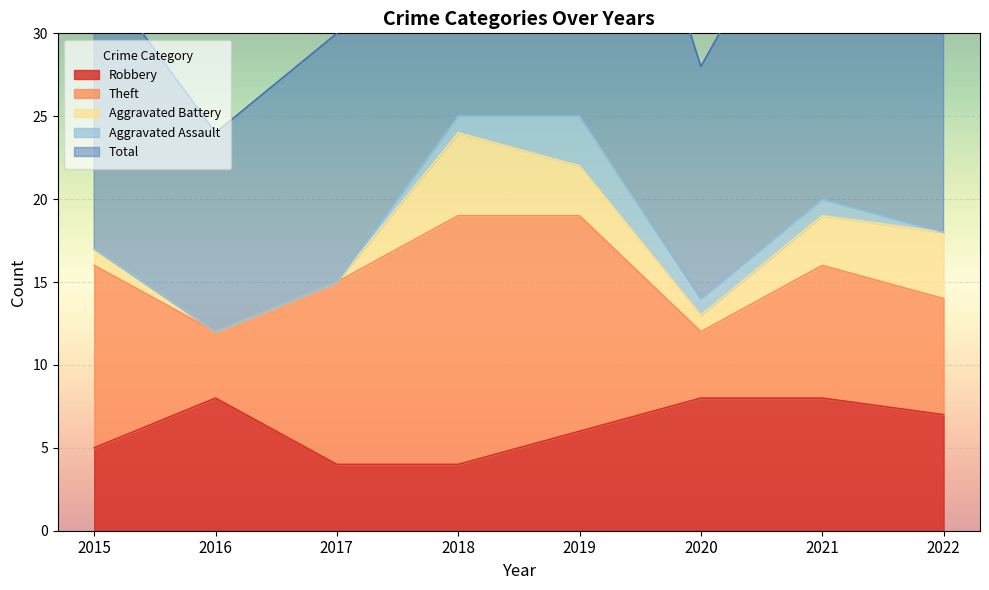

What is the approximate value of Theft at 2015?

11